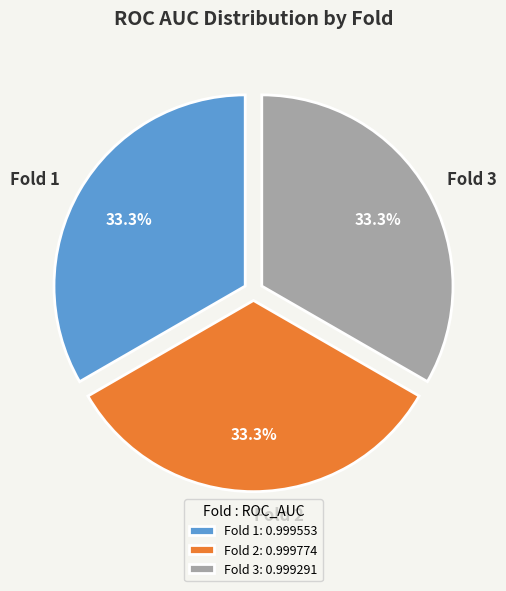

Is there any slice that represents more than half of the pie?

No